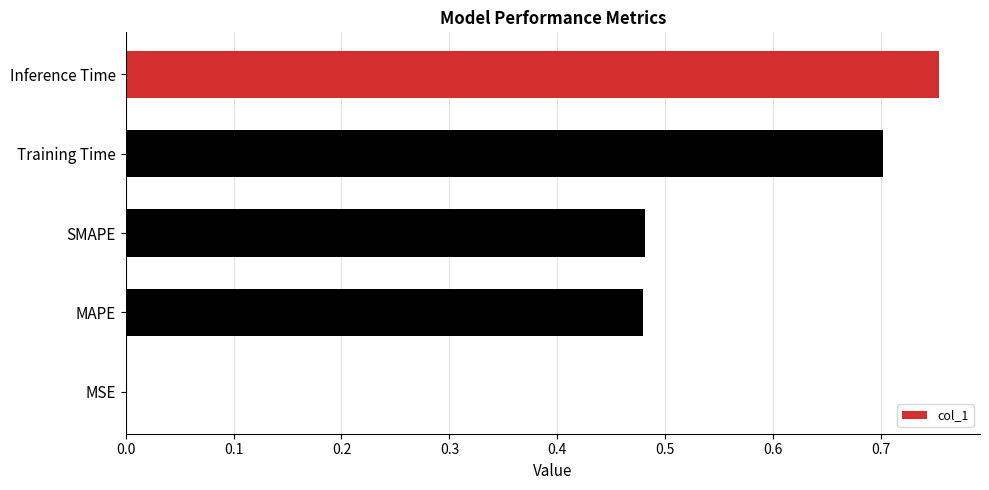

Between Inference Time and Training Time, which is larger?

Inference Time